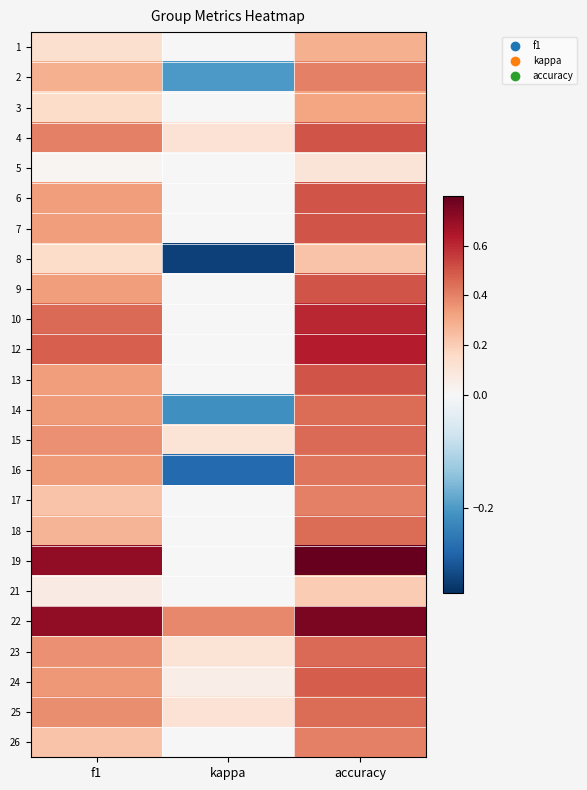

Reading left to right, extract all data points from this chart.

1: f1=0.1	kappa=0.0	accuracy=0.3
2: f1=0.3	kappa=-0.2	accuracy=0.4
3: f1=0.1	kappa=0.0	accuracy=0.3
4: f1=0.4	kappa=0.1	accuracy=0.5
5: f1=0.0	kappa=0.0	accuracy=0.1
6: f1=0.3	kappa=0.0	accuracy=0.5
7: f1=0.3	kappa=0.0	accuracy=0.5
8: f1=0.1	kappa=-0.3	accuracy=0.2
9: f1=0.3	kappa=0.0	accuracy=0.5
10: f1=0.5	kappa=0.0	accuracy=0.6
12: f1=0.5	kappa=0.0	accuracy=0.6
13: f1=0.3	kappa=0.0	accuracy=0.5
14: f1=0.3	kappa=-0.2	accuracy=0.4
15: f1=0.4	kappa=0.1	accuracy=0.5
16: f1=0.3	kappa=-0.3	accuracy=0.4
17: f1=0.2	kappa=0.0	accuracy=0.4
18: f1=0.3	kappa=0.0	accuracy=0.4
19: f1=0.7	kappa=0.0	accuracy=0.8
21: f1=0.1	kappa=0.0	accuracy=0.2
22: f1=0.7	kappa=0.4	accuracy=0.8
23: f1=0.4	kappa=0.1	accuracy=0.5
24: f1=0.3	kappa=0.1	accuracy=0.5
25: f1=0.4	kappa=0.1	accuracy=0.4
26: f1=0.2	kappa=0.0	accuracy=0.4